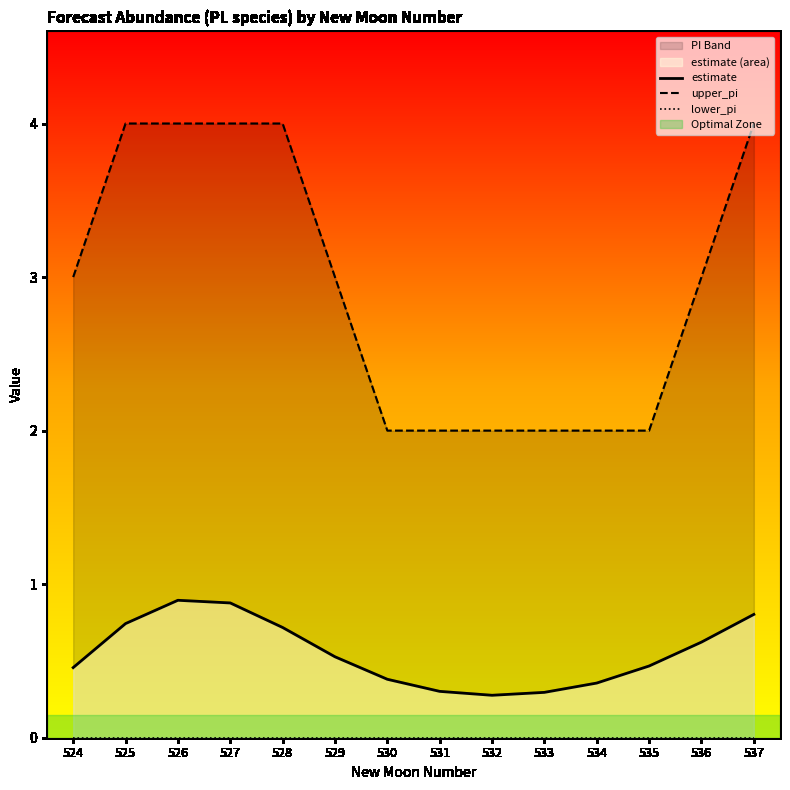

Which series has the widest spread of values?

upper_pi